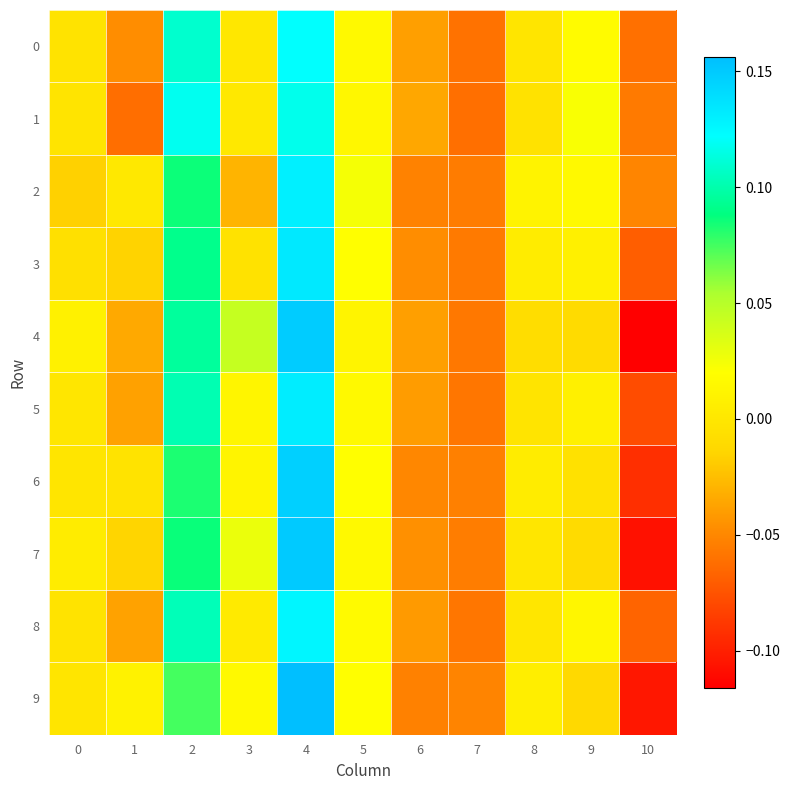

Which has a higher value, 8 or 9?

9